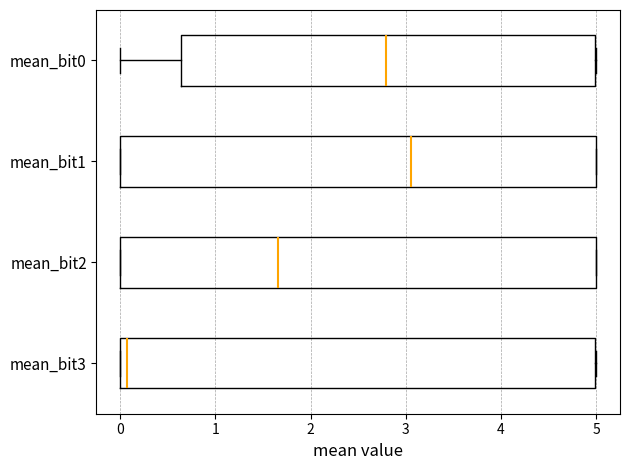

Reading bottom to top, transcribe this box plot: for each box, give where its median line is, the range the box spans, and where its two whiskers end, as read against the x-axis. The values are not printed on the chart, so give them approximately, as read against the axis.

mean_bit3: median 0.1, box 0.0 to 5.0, whiskers 0.0 to 5.0
mean_bit2: median 1.7, box 0.0 to 5.0, whiskers 0.0 to 5.0
mean_bit1: median 3.1, box 0.0 to 5.0, whiskers 0.0 to 5.0
mean_bit0: median 2.8, box 0.6 to 5.0, whiskers 0.0 to 5.0